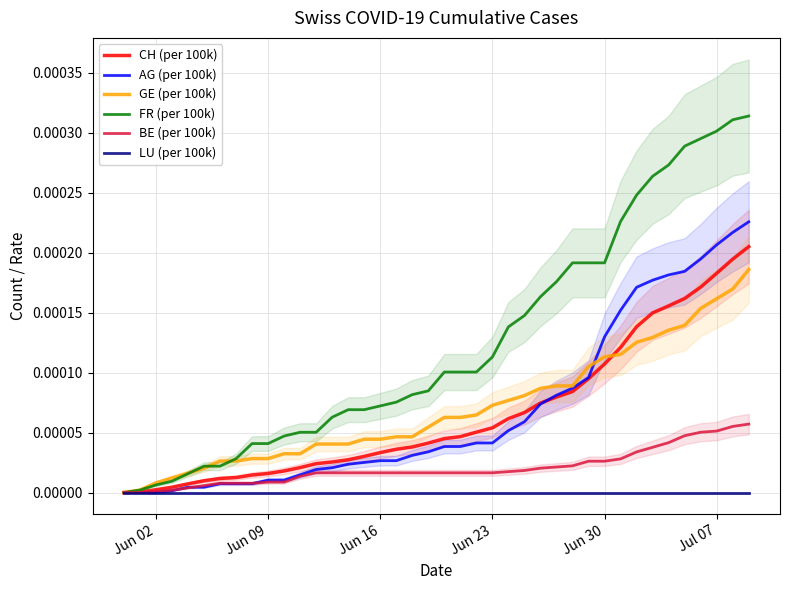

True or false: LU (per 100k) and FR (per 100k) cross at least once.

False